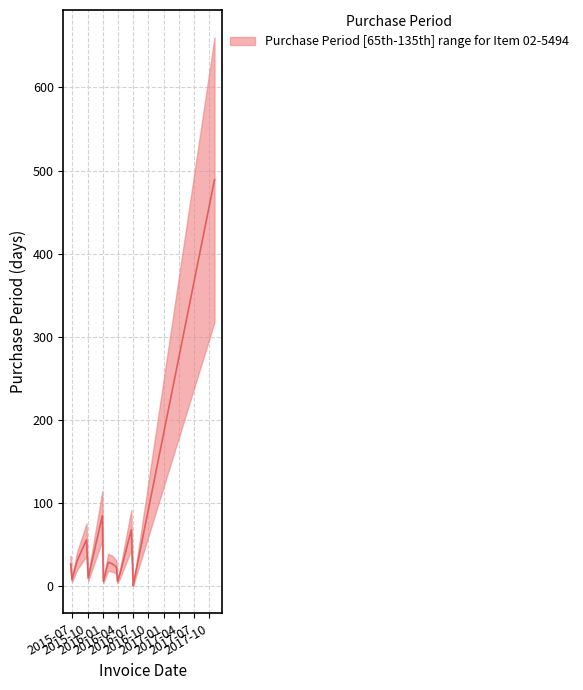

True or false: there are more than 1 points higher than both neighbors.

True